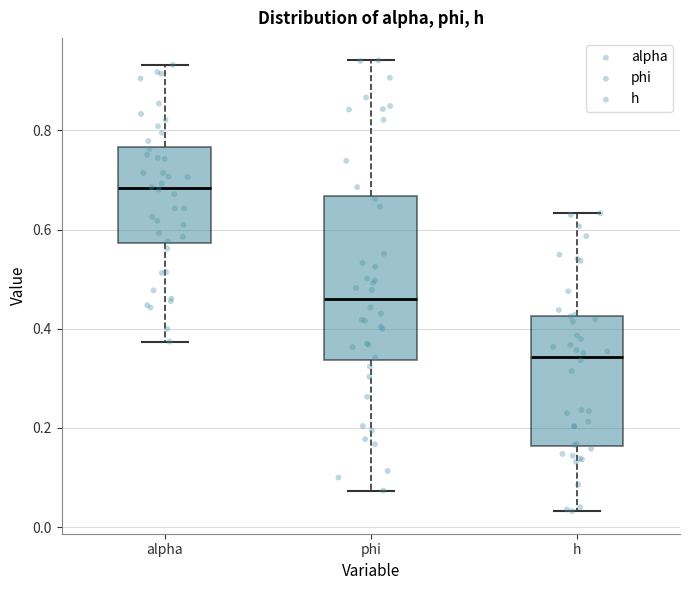

Which box is the tallest, from its lower edge to its upper edge?

phi